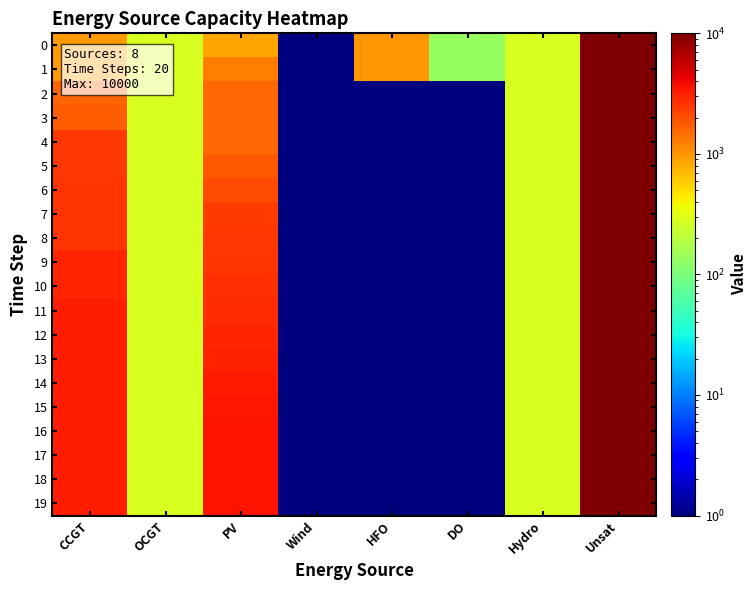

List the series in order of their peak value, lowest first.

0, 1, 2, 3, 4, 5, 6, 7, 8, 9, 10, 11, 12, 13, 14, 15, 16, 17, 18, 19